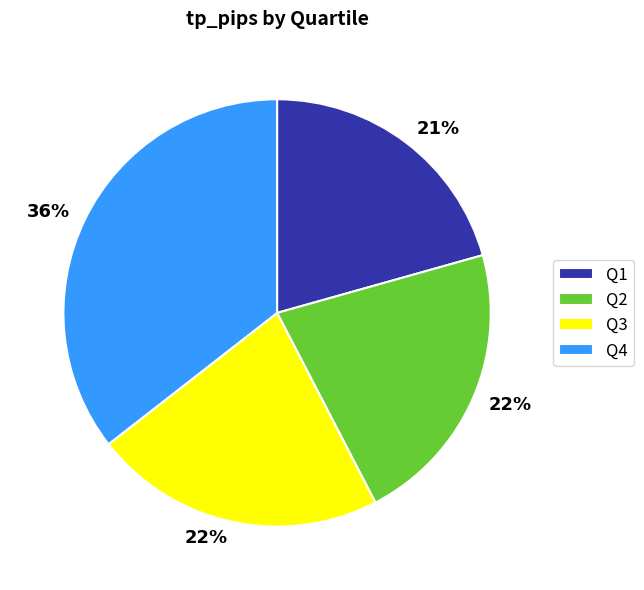

Between Q1 and Q4, which is larger?

Q4